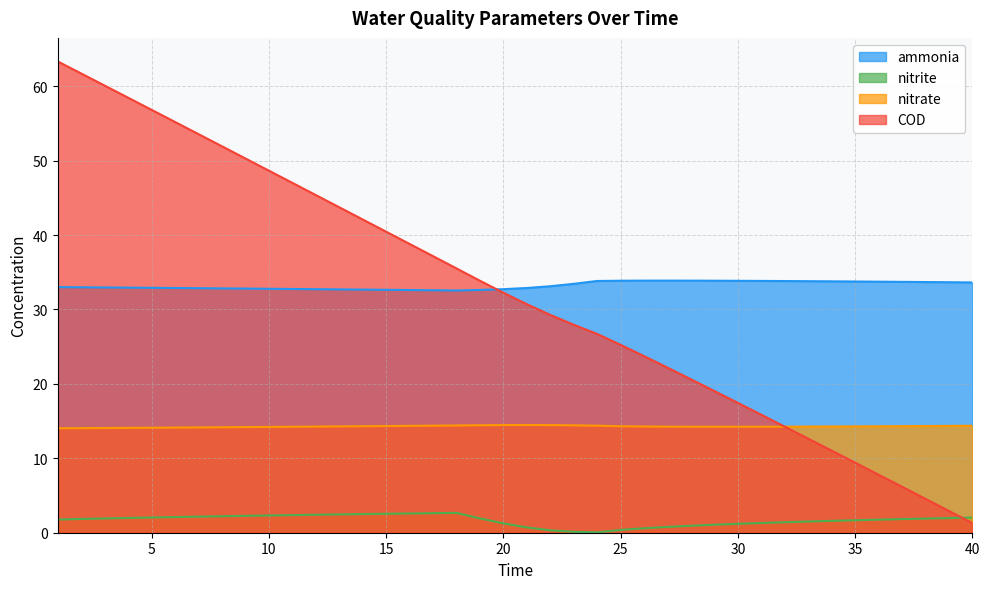

At how many categories does at least one series exceed 5?

40